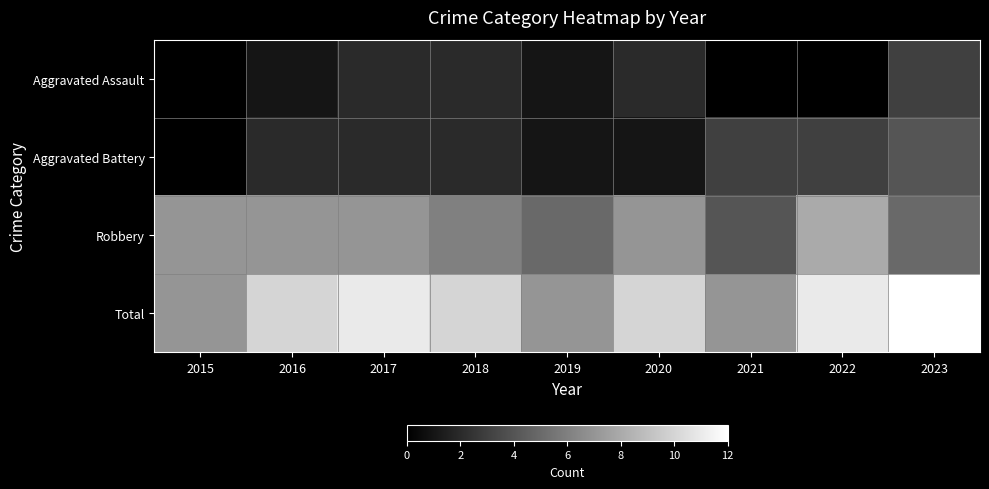

How many data points in Robbery are less than 7?

4